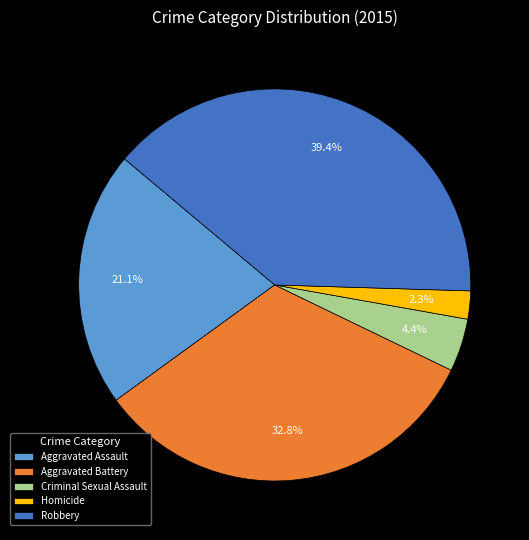

Rank the categories by value from lowest to highest.

Homicide, Criminal Sexual Assault, Aggravated Assault, Aggravated Battery, Robbery